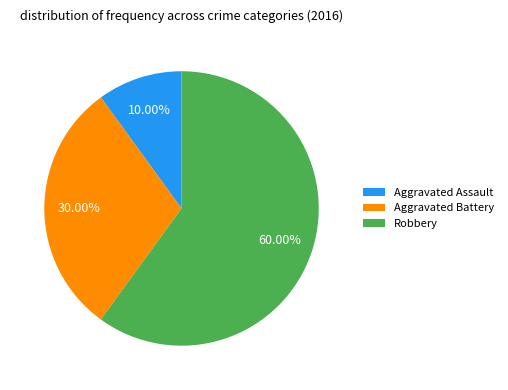

Which category has the smallest portion of the pie?

Aggravated Assault